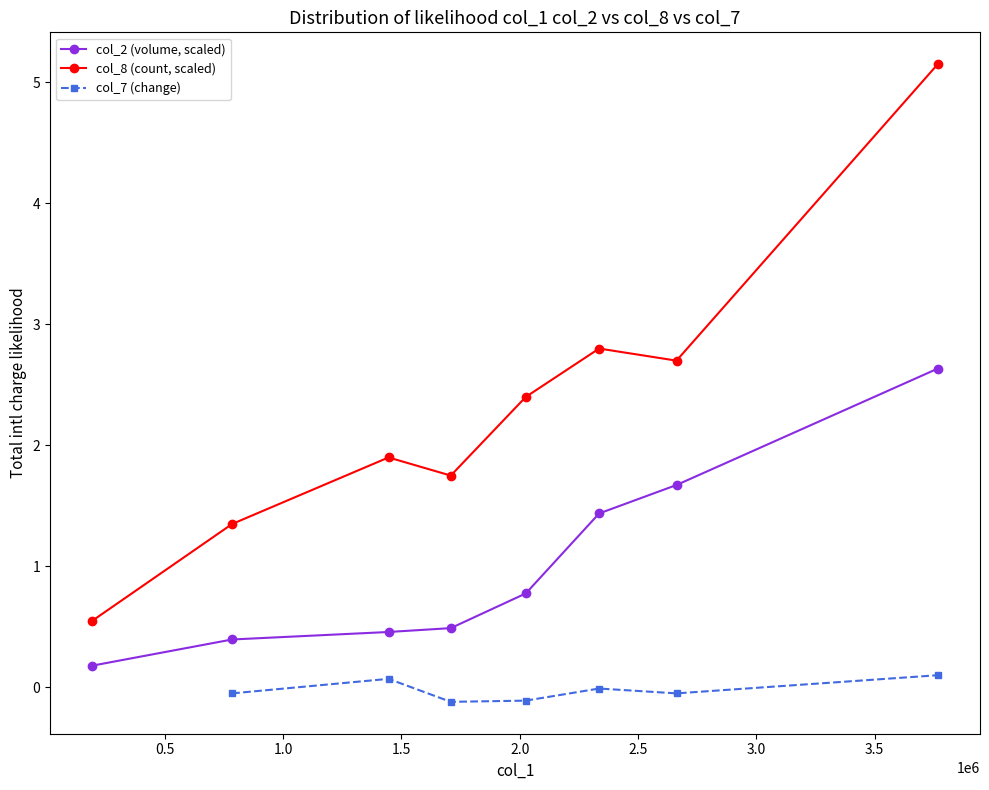

What is the difference between the second highest and minimum values in the col_7 (change) series?

0.2